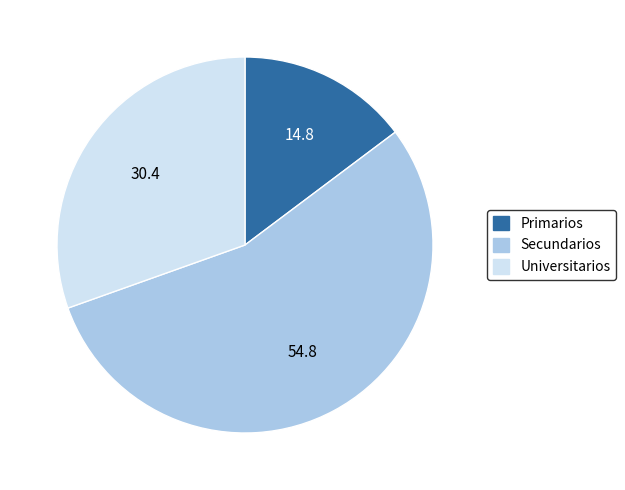

Is it true that Primarios is 3% of the pie?

False